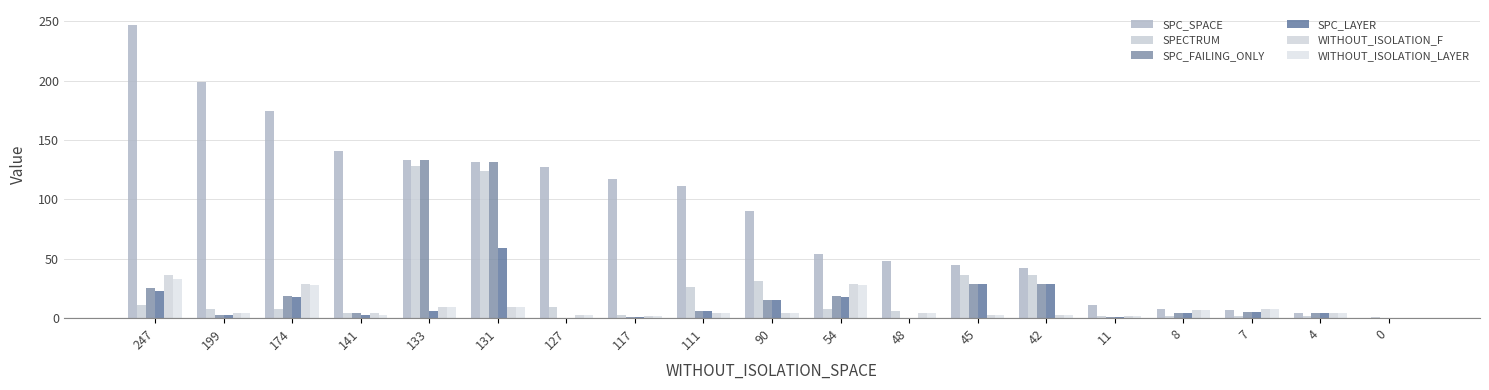

Which series has the largest total across all categories?

SPC_SPACE